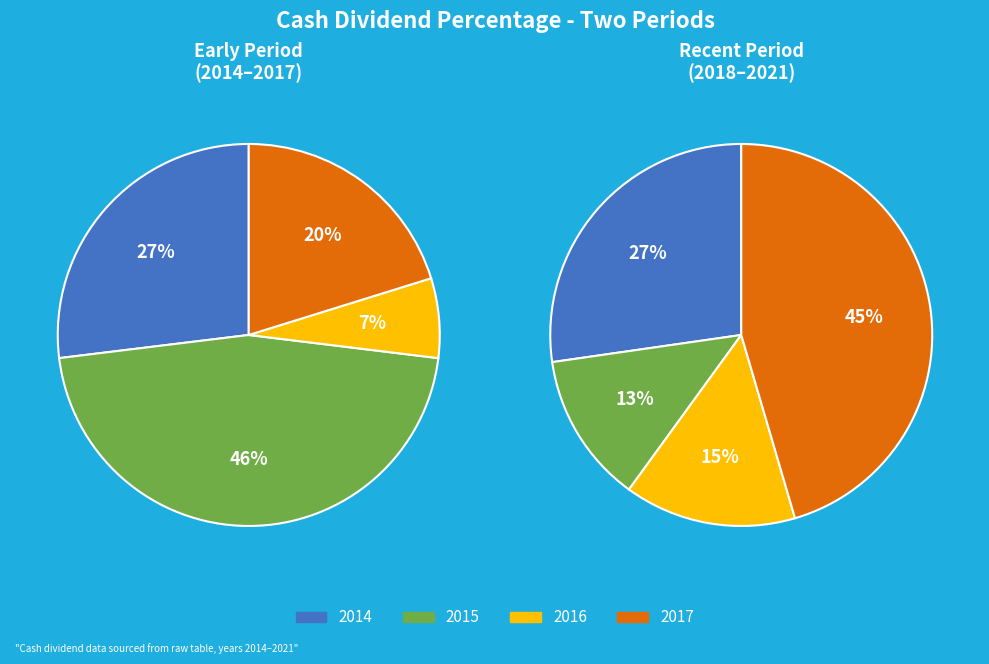

Is there a majority slice in this chart?

No